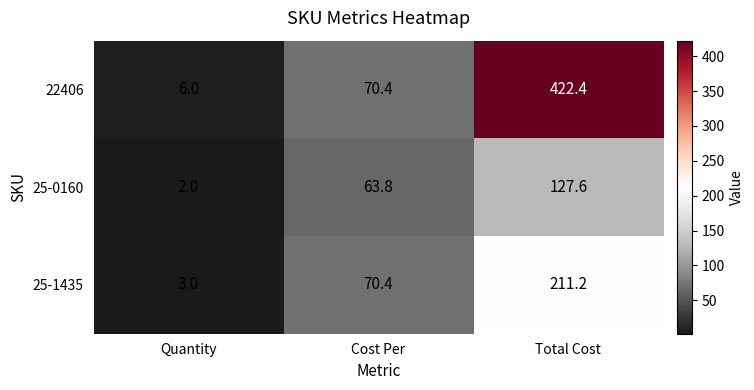

Reading right to left, extract all data points from this chart.

22406: 422.4	70.4	6.0
25-0160: 127.6	63.8	2.0
25-1435: 211.2	70.4	3.0